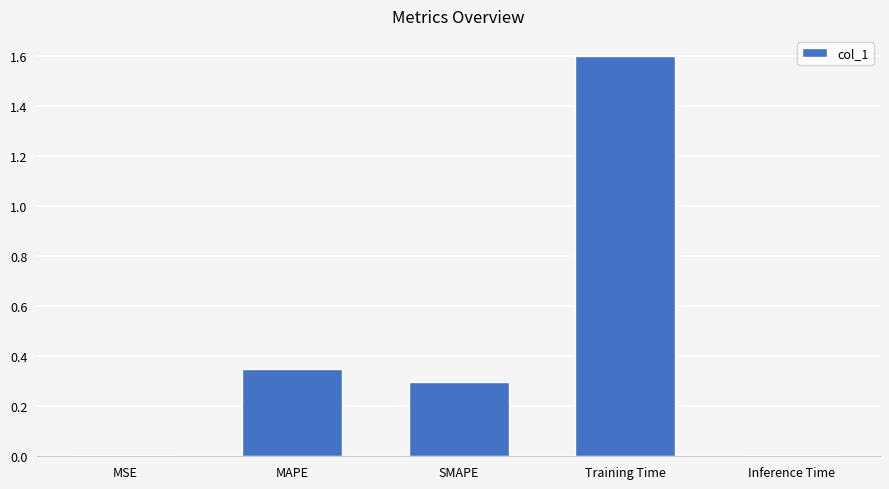

What is the sum of all values?

2.3